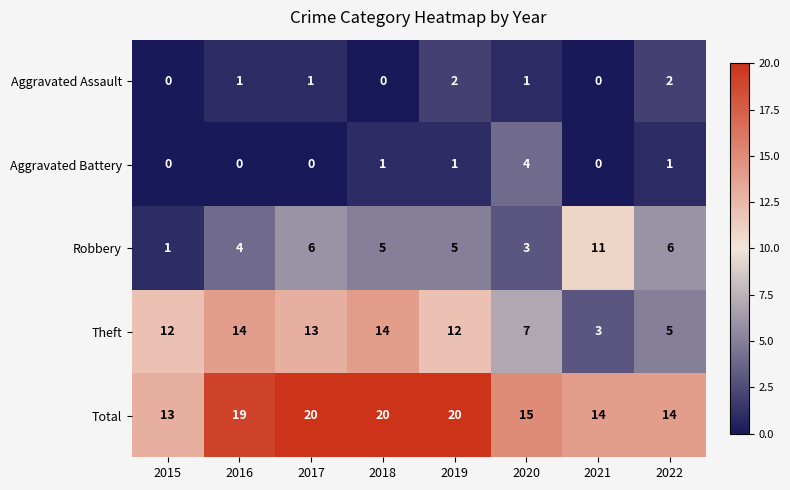

At how many categories does at least one series exceed 4?

8